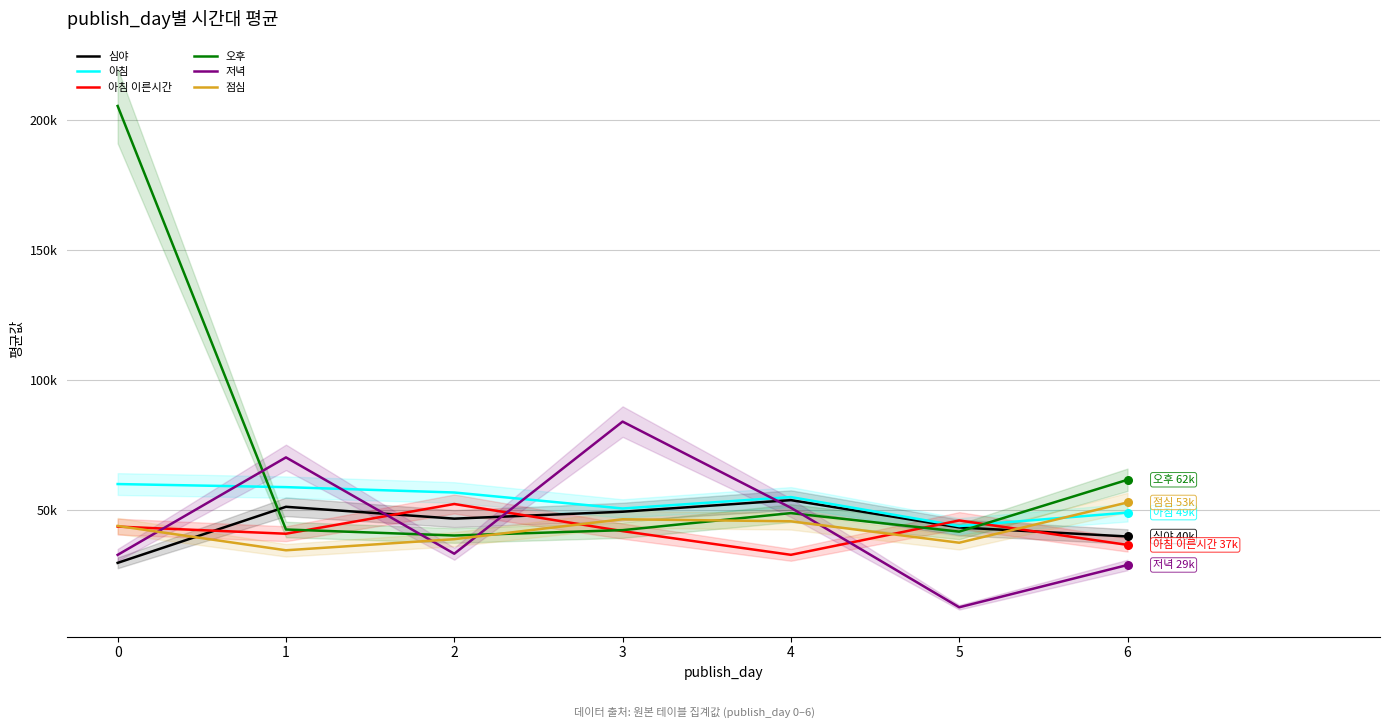

Which series contains the lowest Y value?

저녁